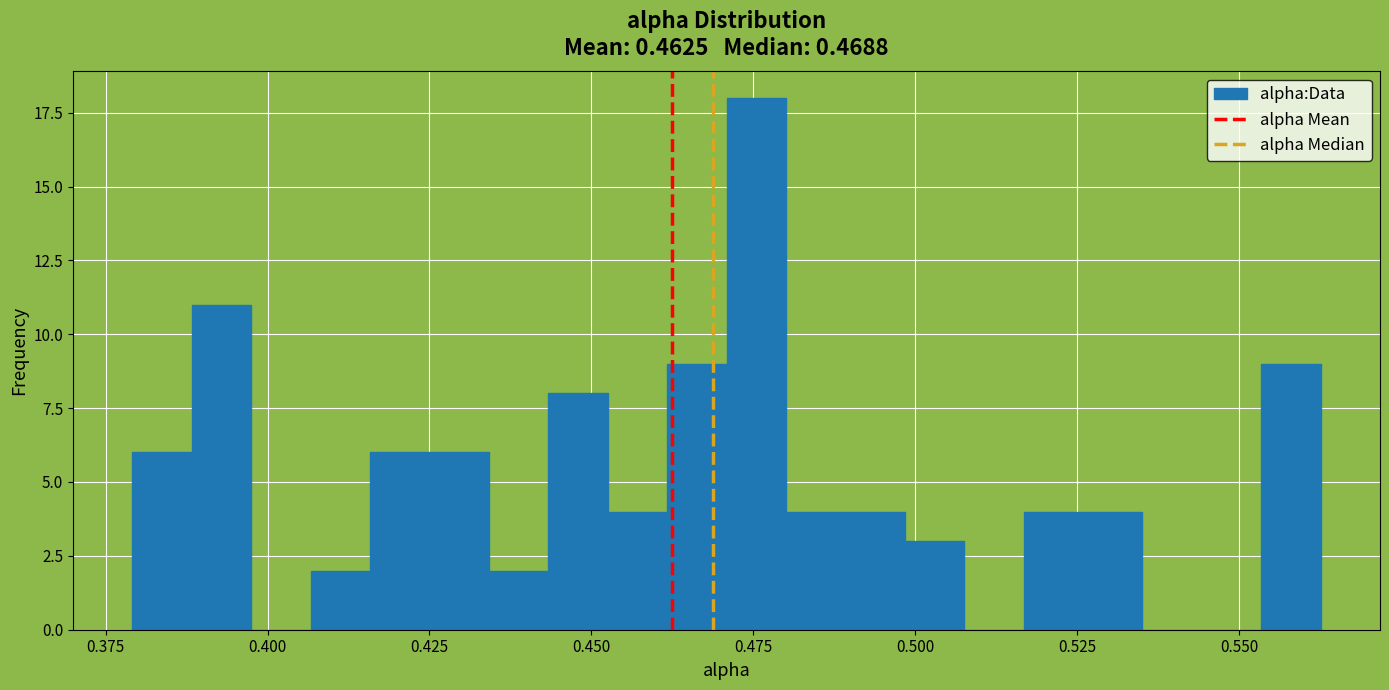

Read against the x-axis, roughly where is the centre of the tallest bar?

0.475